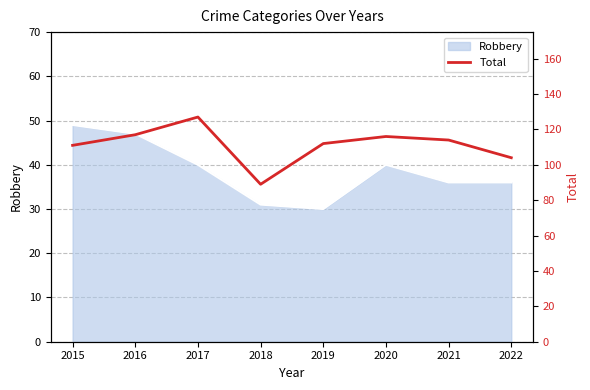

At which label does the data first exceed 114?

2016